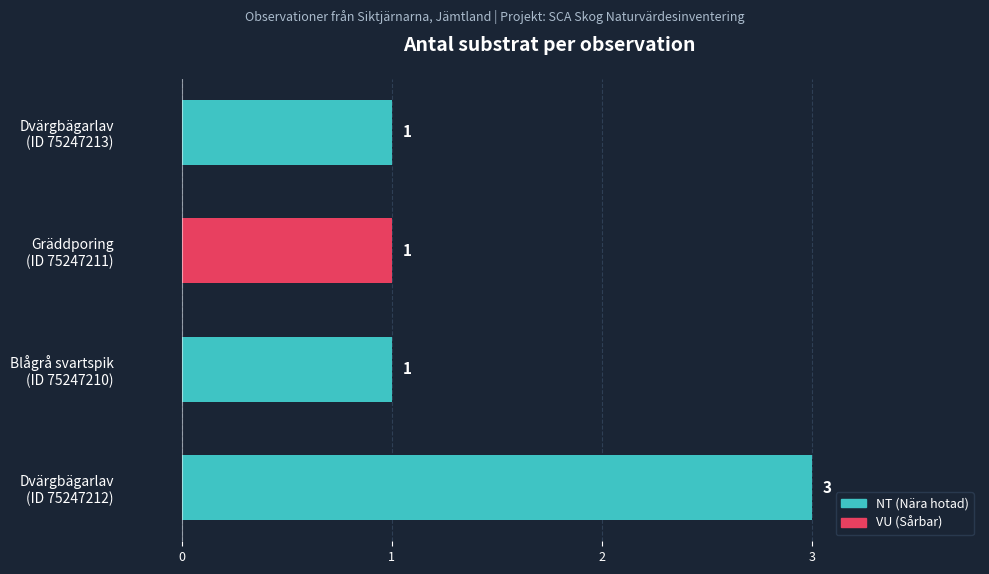

How many bars are there in total?

4